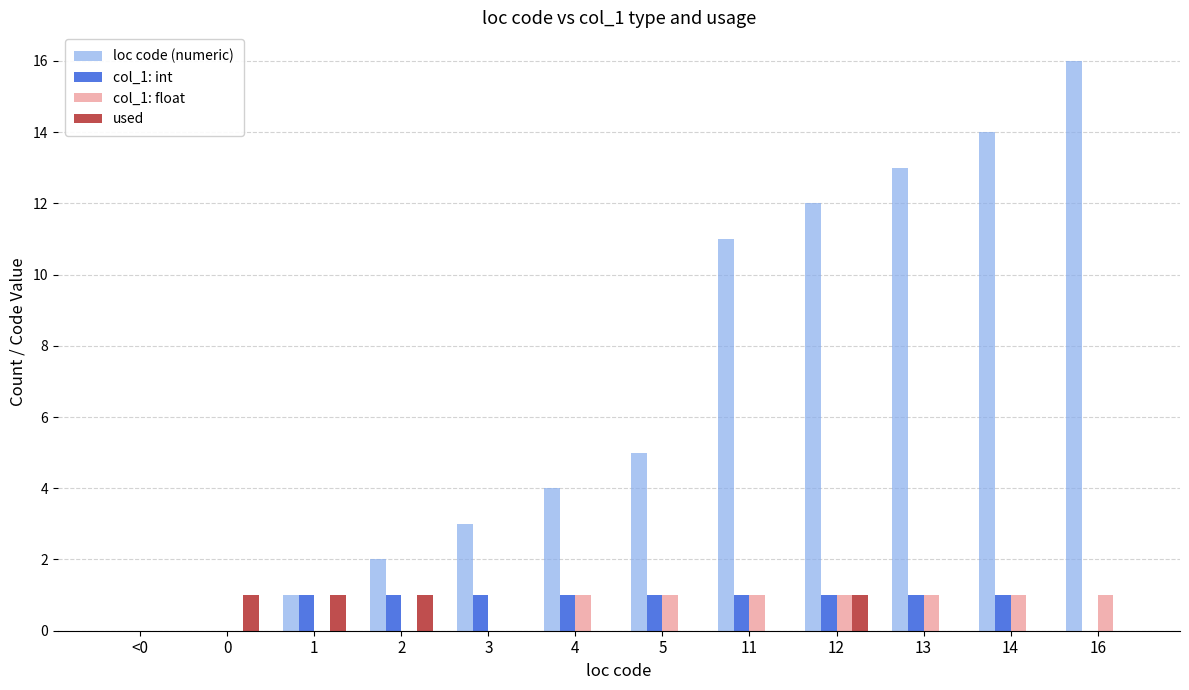

How many series are shown in this chart?

4